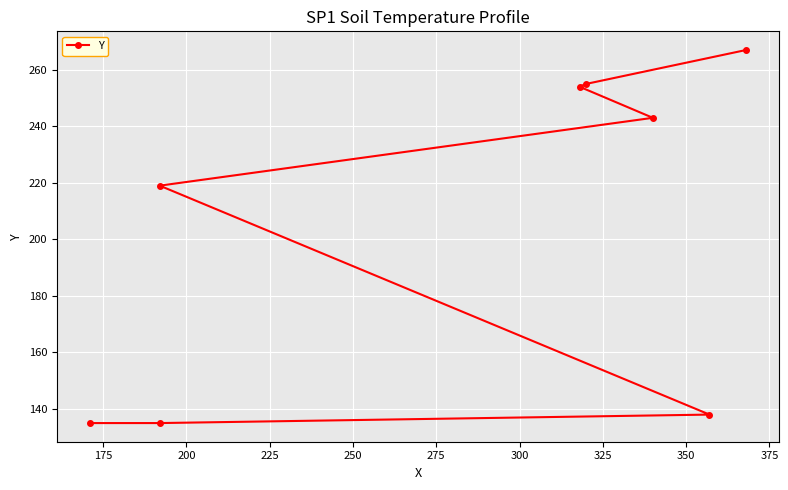

What is the difference between the maximum and minimum values?

132